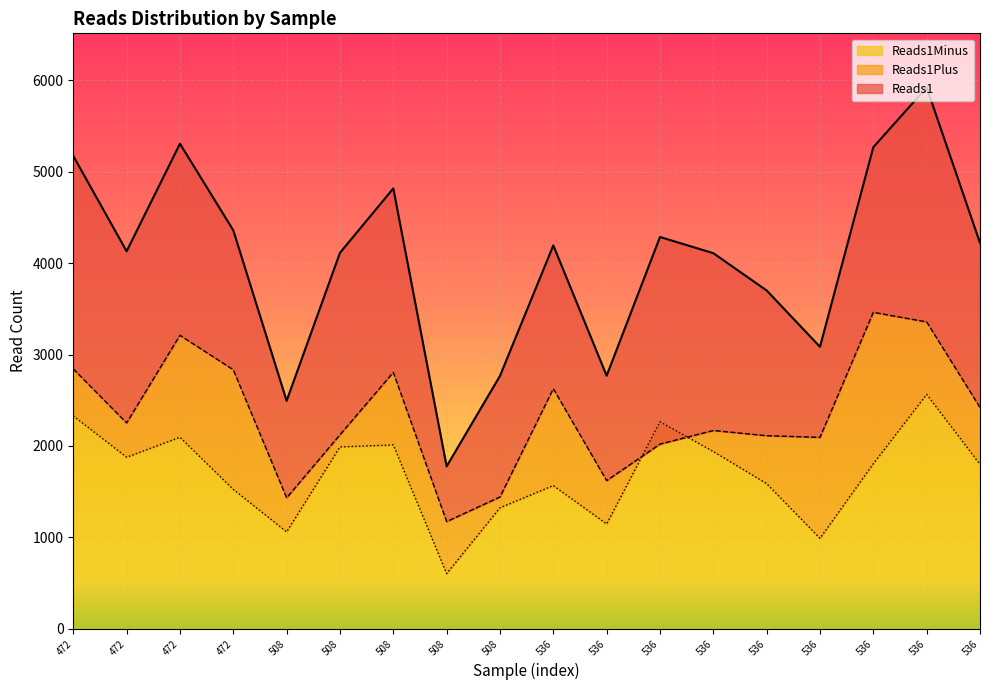

True or false: Reads1Plus has a value of 593 at 536.

False